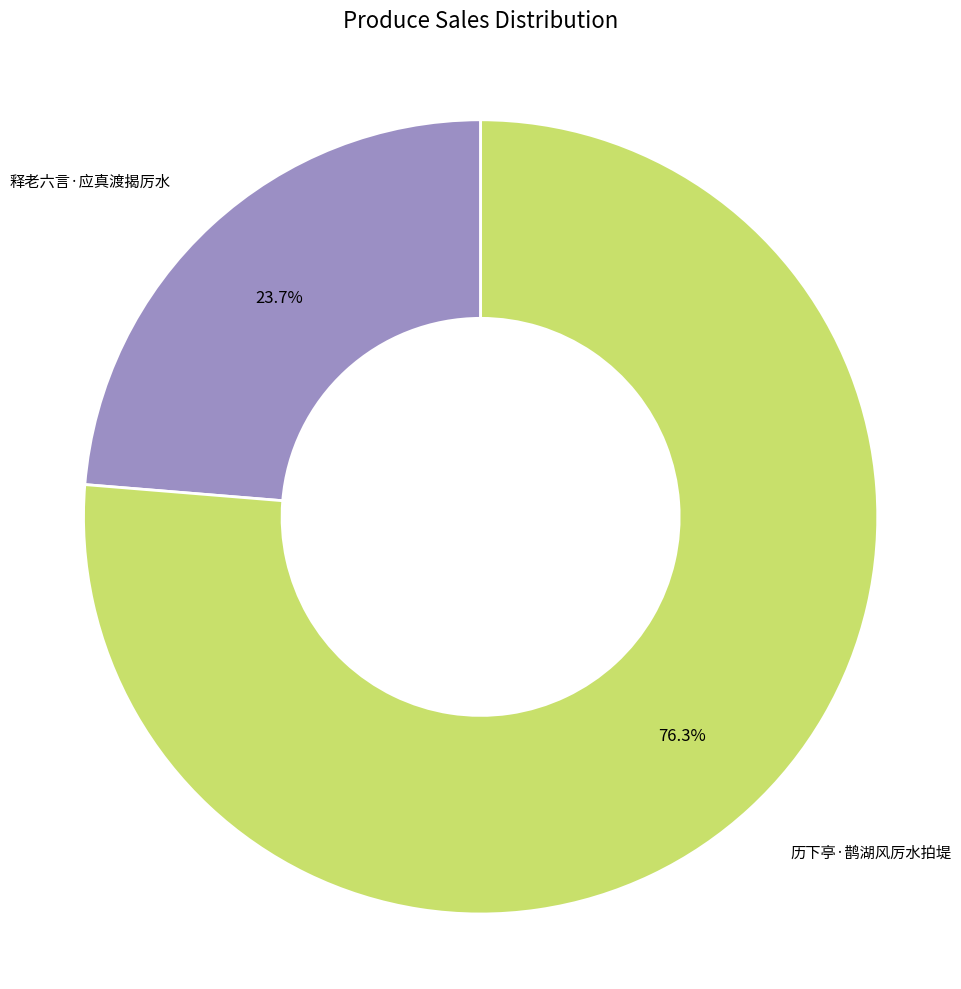

True or false: 释老六言·应真渡揭厉水 accounts for 30% of the total.

False